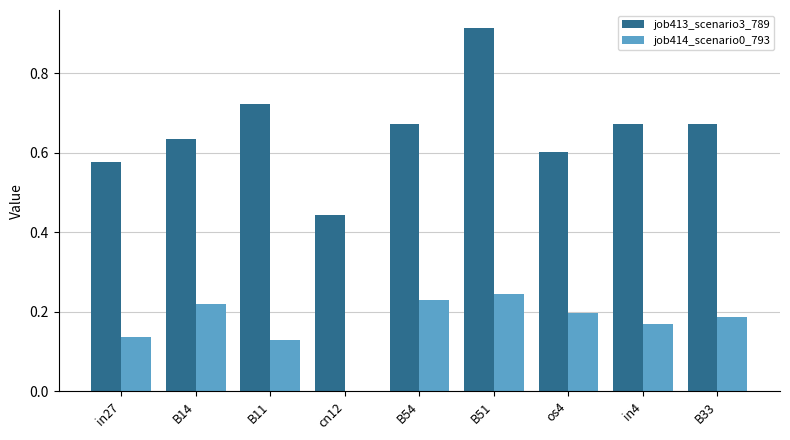

What is the sum of the job413_scenario3_789 values at B51 and cn12?

1.4